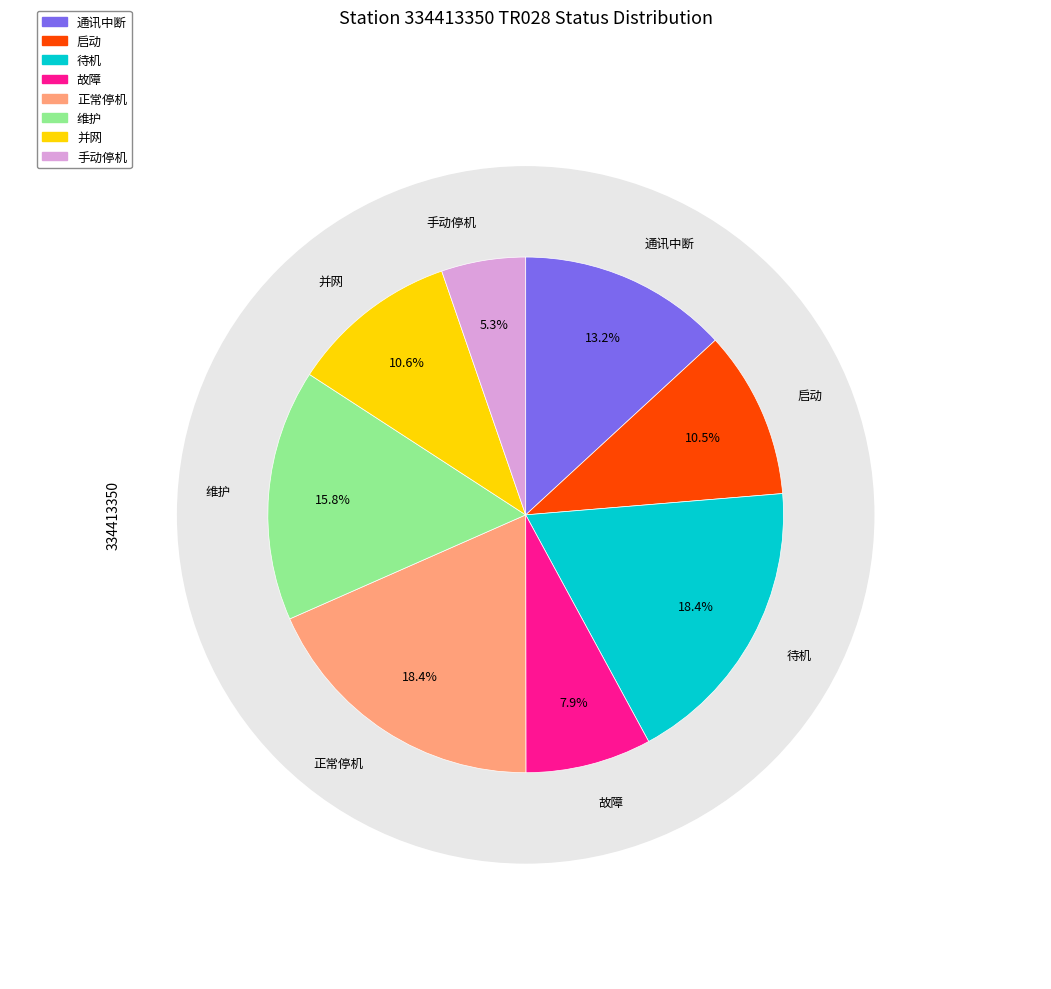

To the nearest percent, what is the average slice percentage?

12%